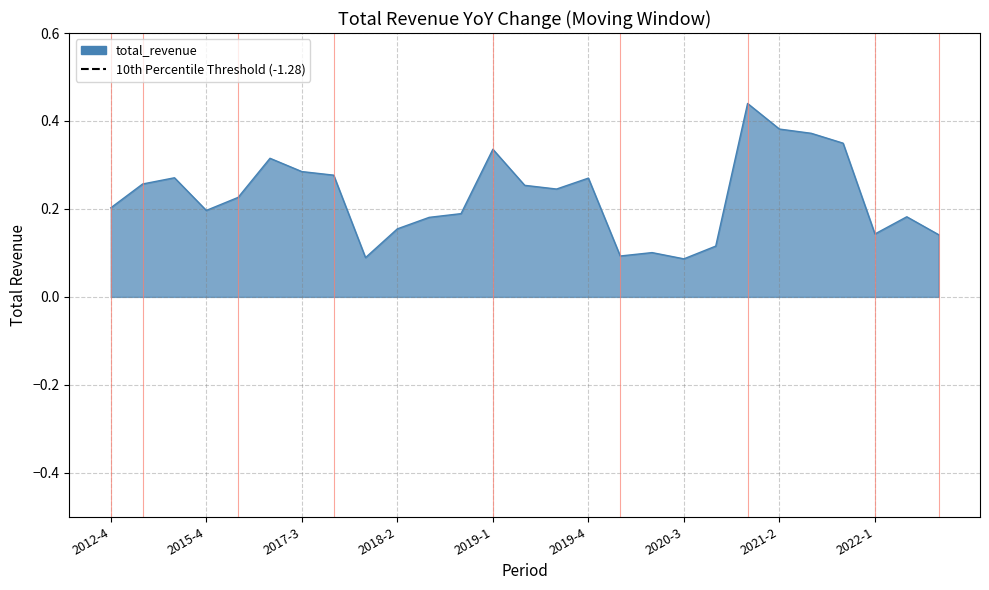

List the labels in order of value, smallest first.

2020-3, 2018-1, 2020-1, 2020-2, 2020-4, 2022-3, 2022-1, 2018-2, 2018-3, 2022-2, 2018-4, 2015-4, 2012-4, 2016-4, 2019-3, 2019-2, 2013-4, 2019-4, 2014-4, 2017-4, 2017-3, 2017-2, 2019-1, 2021-4, 2021-3, 2021-2, 2021-1